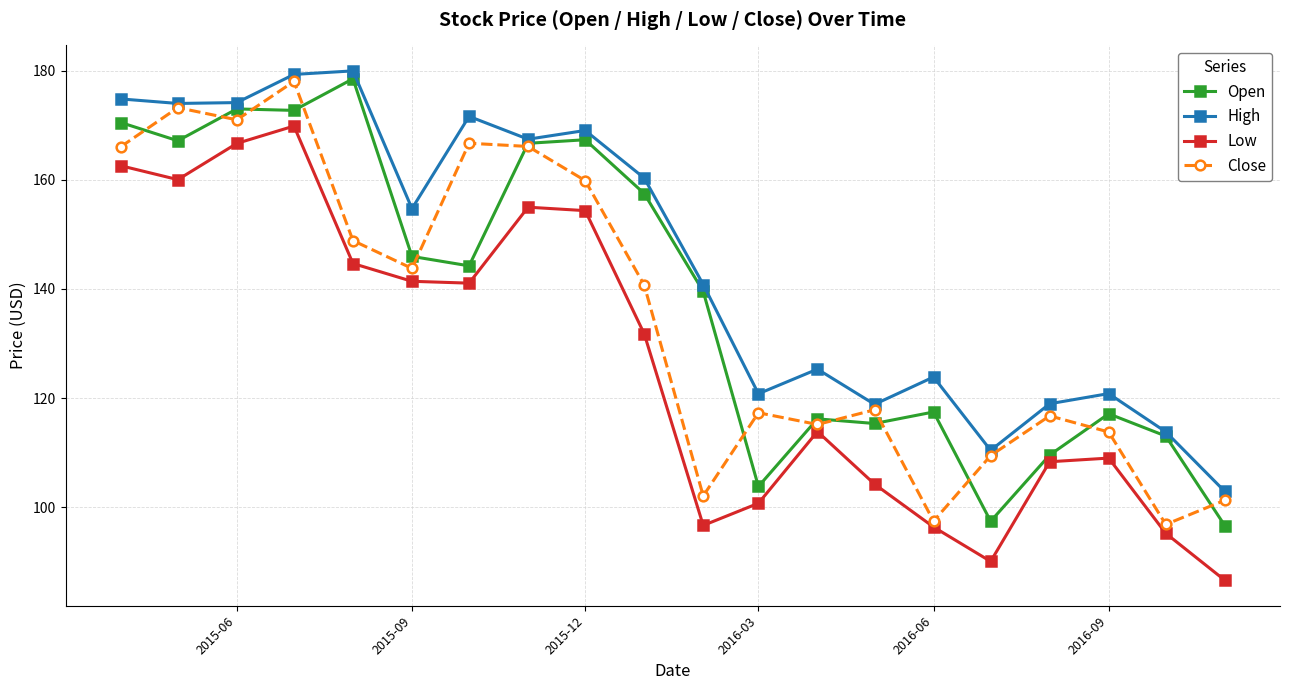

Which series has the largest total across all categories?

High